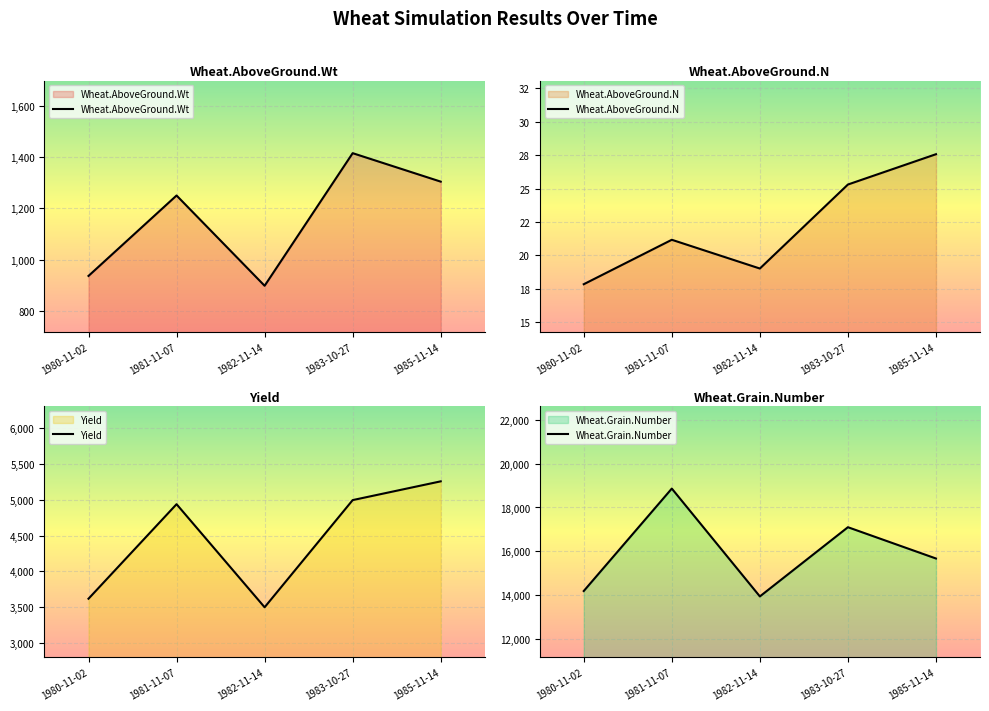

What is the maximum value for Wheat.AboveGround.Wt?

1415.4